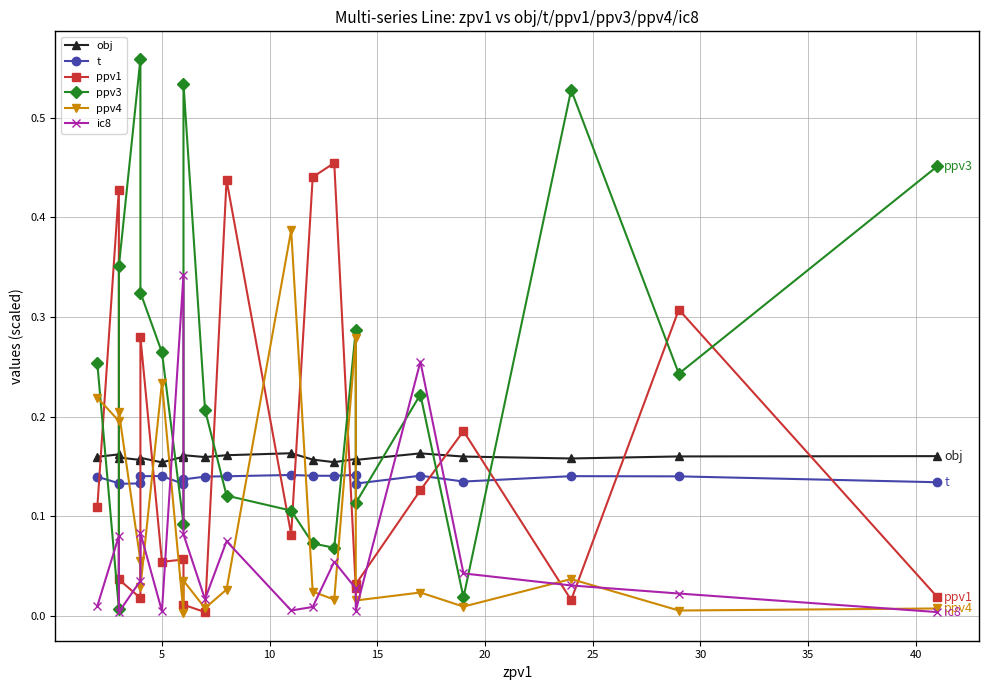

True or false: t has a value of 0.0 at 18.

False